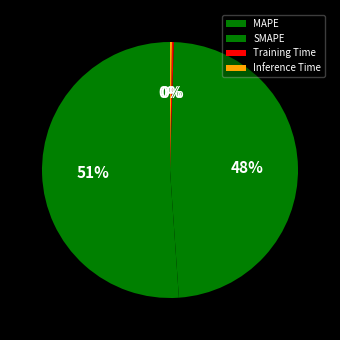

Which slice is the largest?

MAPE